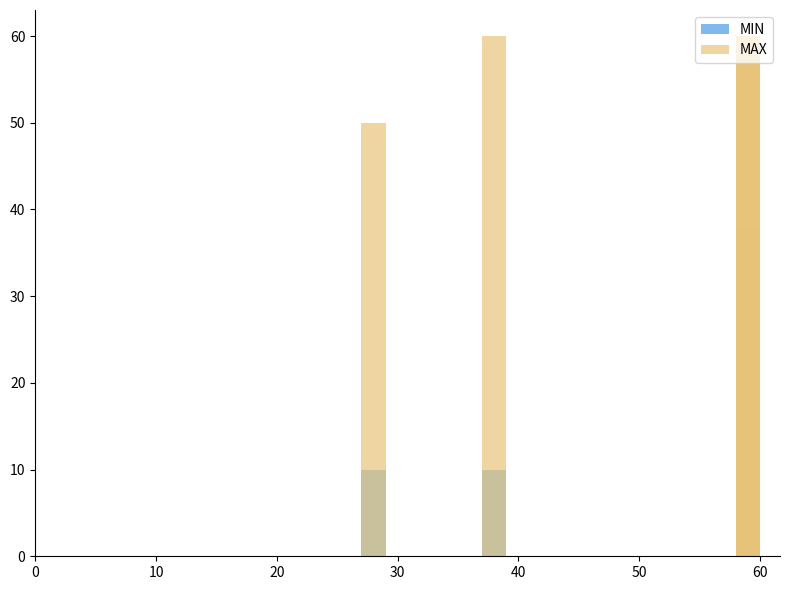

What is the value of the MAX bar at the 7th from the left?

60